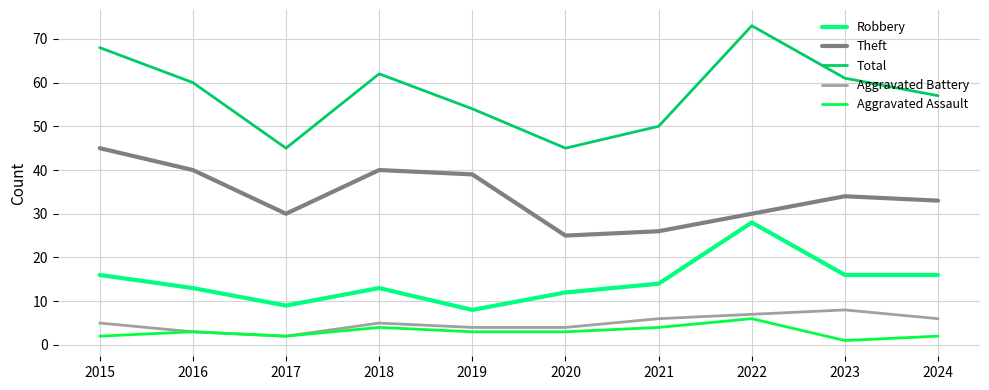

How many interior local peaks does the Total series have?

2